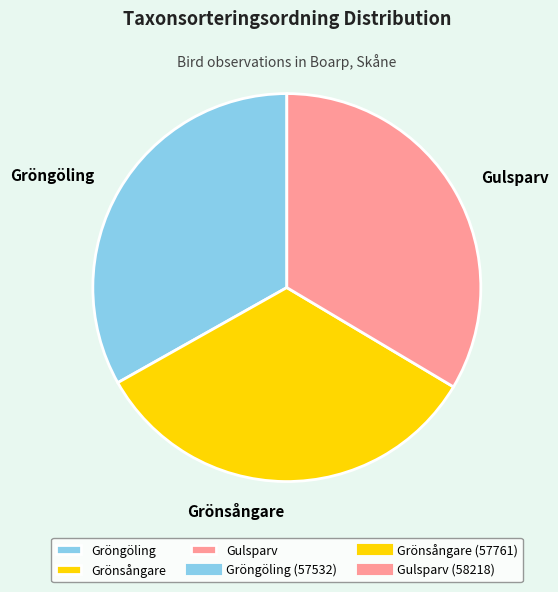

Is there a majority slice in this chart?

No